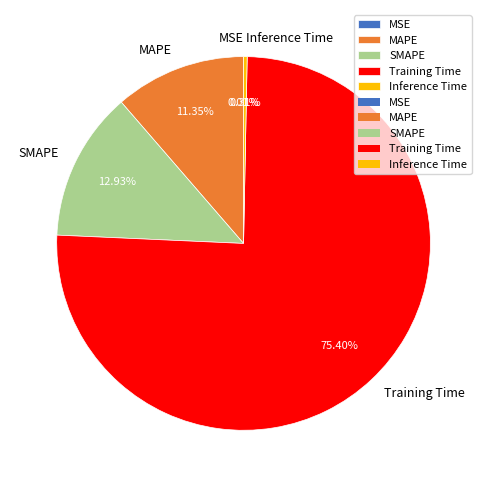

Which category has the biggest portion of the pie?

Training Time